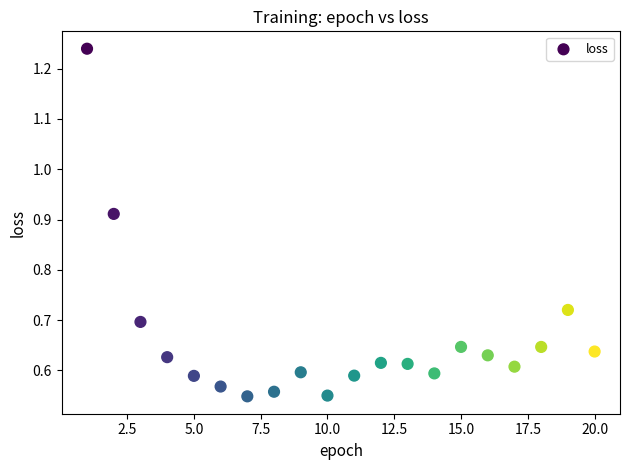

What is the range of X values (max minus min)?

19.0